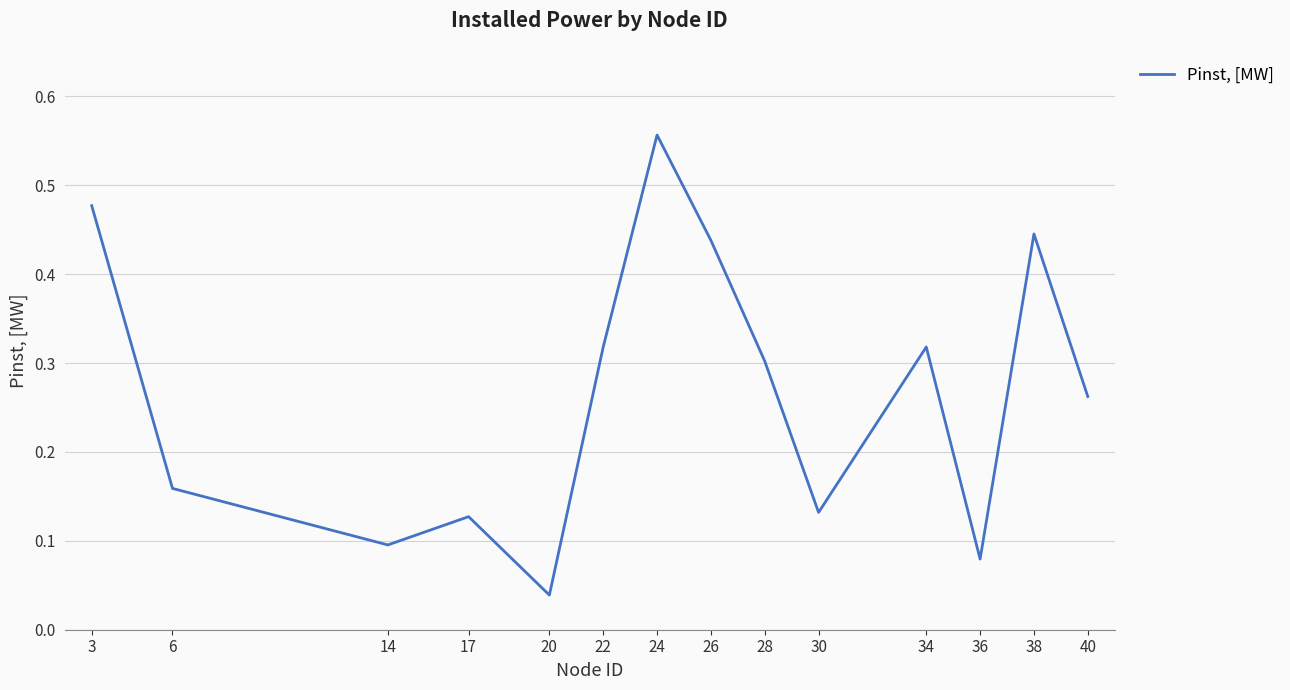

The value at 36 is 0.1. True or false?

True